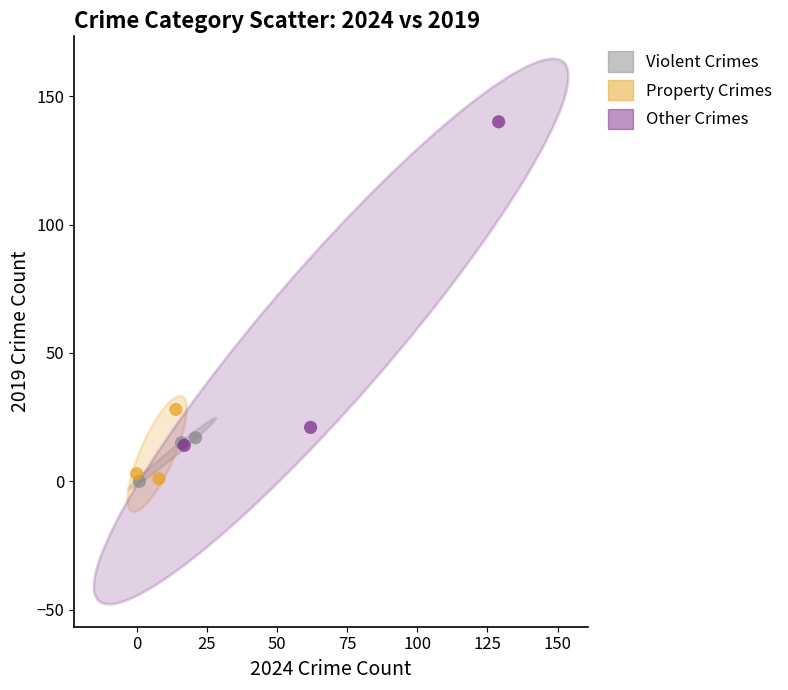

Which series reaches the maximum Y coordinate?

Other Crimes